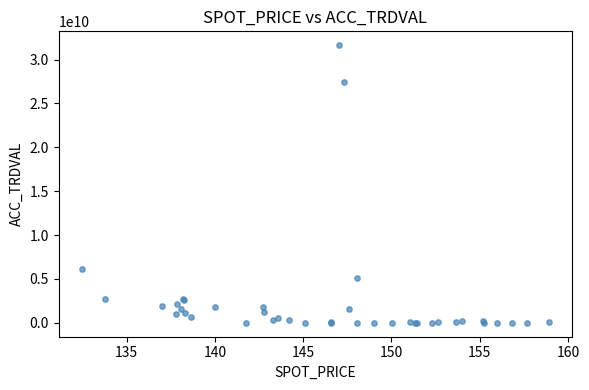

What Y value in the scatter plot is closest to 15816458500?

6117630000